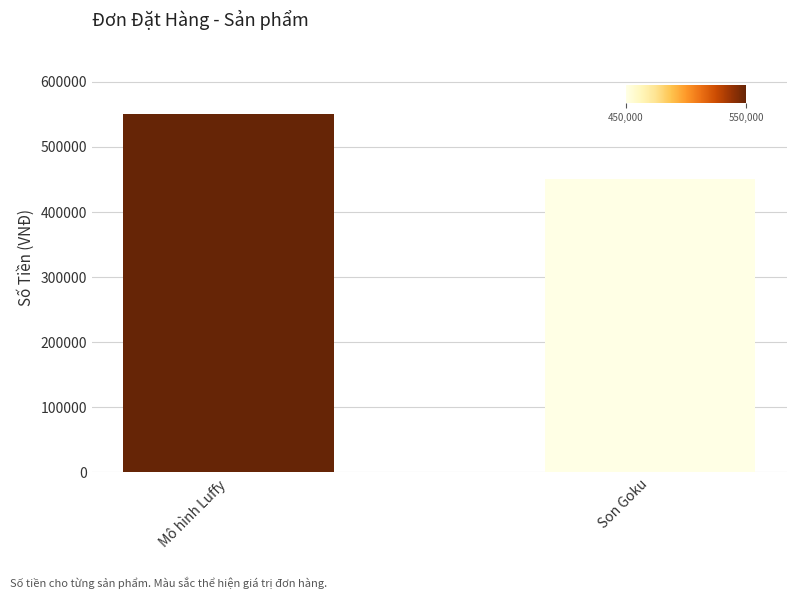

Reading right to left, what are all the values shown in this chart?

450000	550000